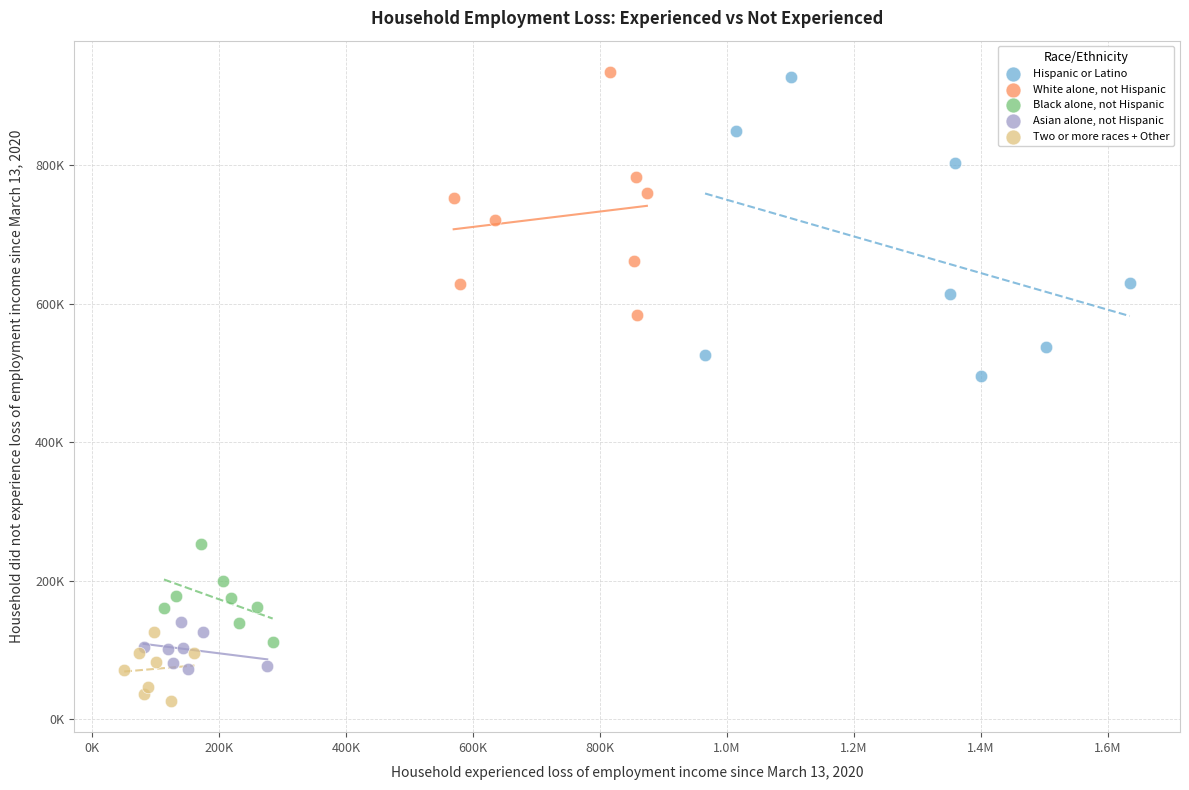

Which series has the largest Y range (max minus min)?

Hispanic or Latino